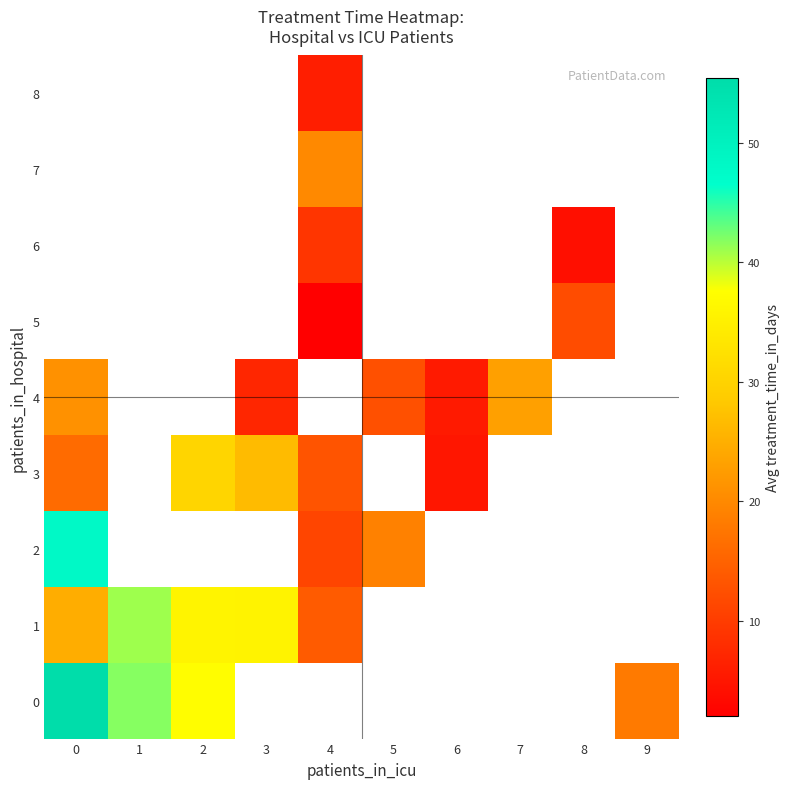

The value of 4 at 5 is 7.4. True or false?

False